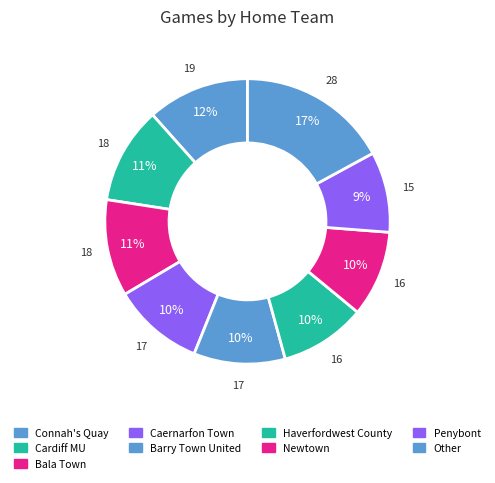

How many slices are in this pie chart?

9